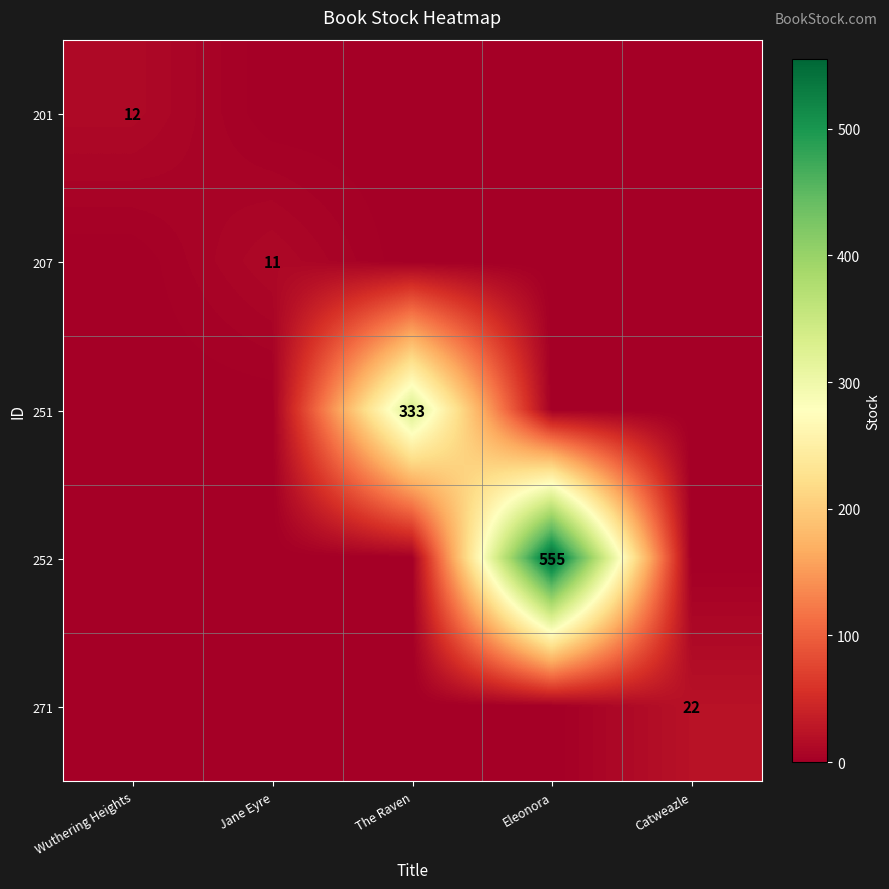

The value of 201 at Wuthering Heights is 20. True or false?

False